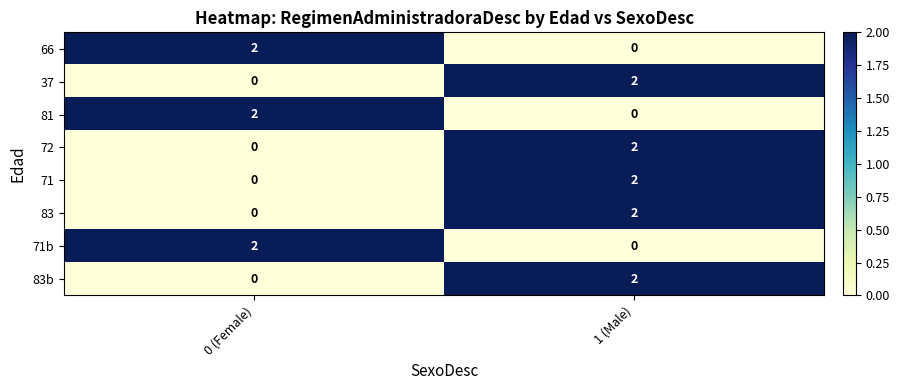

Is it true that 83b equals 1 at 1 (Male)?

False